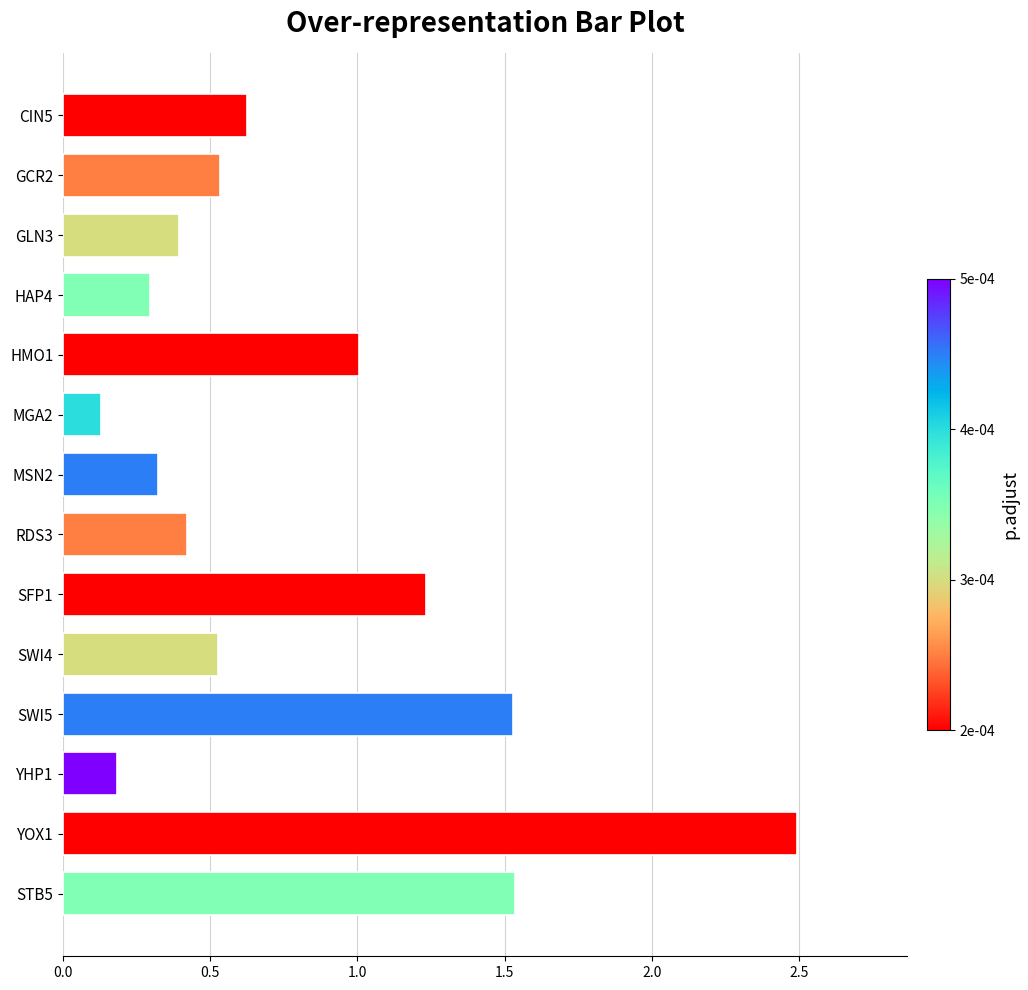

What is the greatest value displayed?

2.5